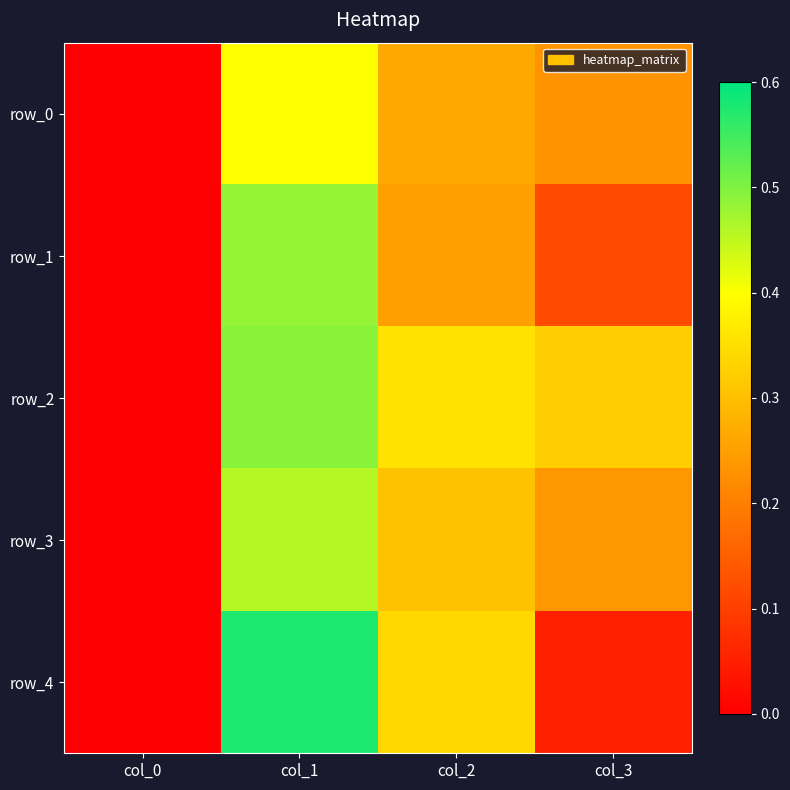

How many data points in row_4 are above 0?

3